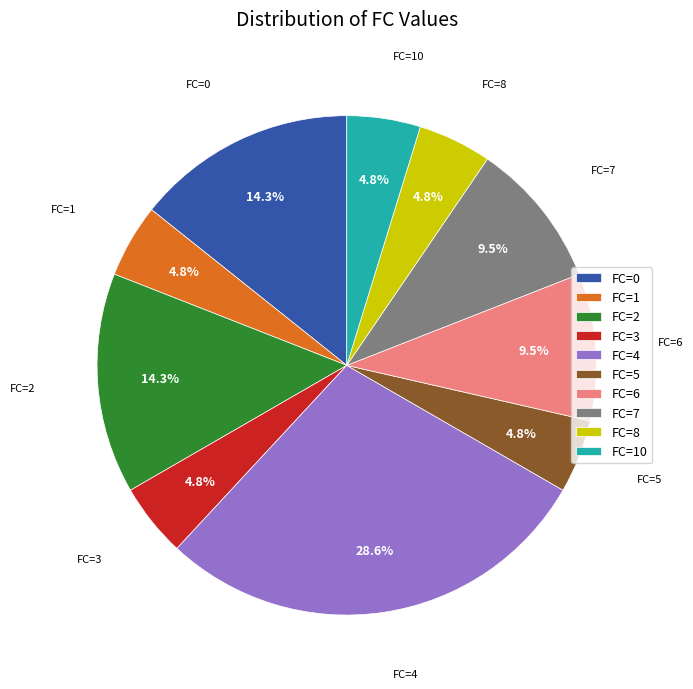

Does FC=10 account for over 50% of the chart?

No